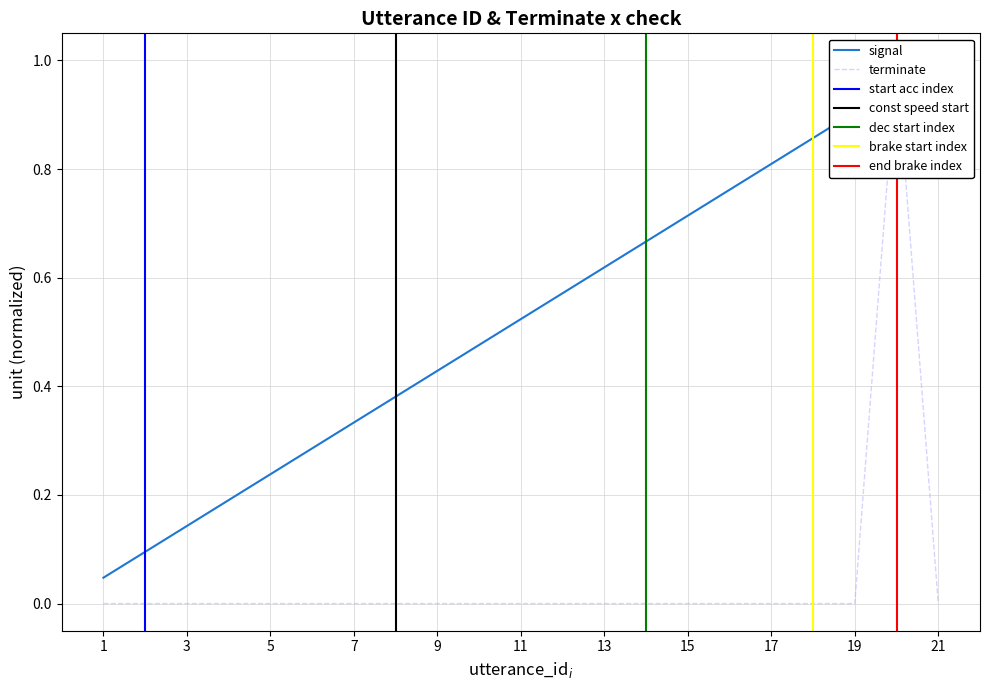

What is the sum of all terminate values?

1.0